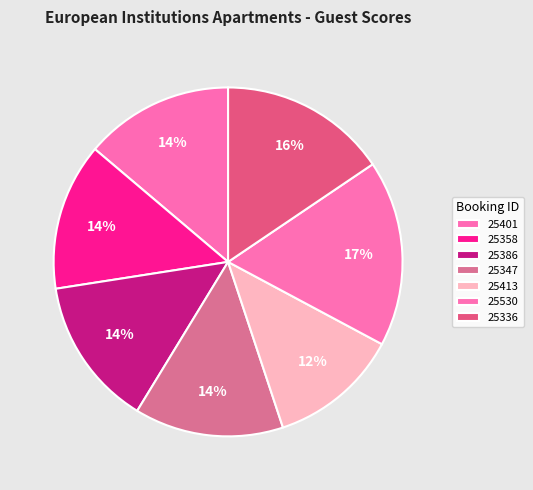

How many slices are in this pie chart?

7